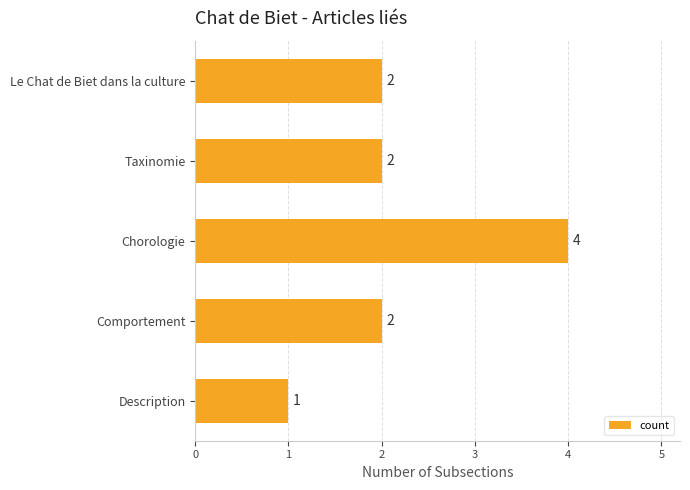

At which category does the chart reach its peak across all series?

Chorologie